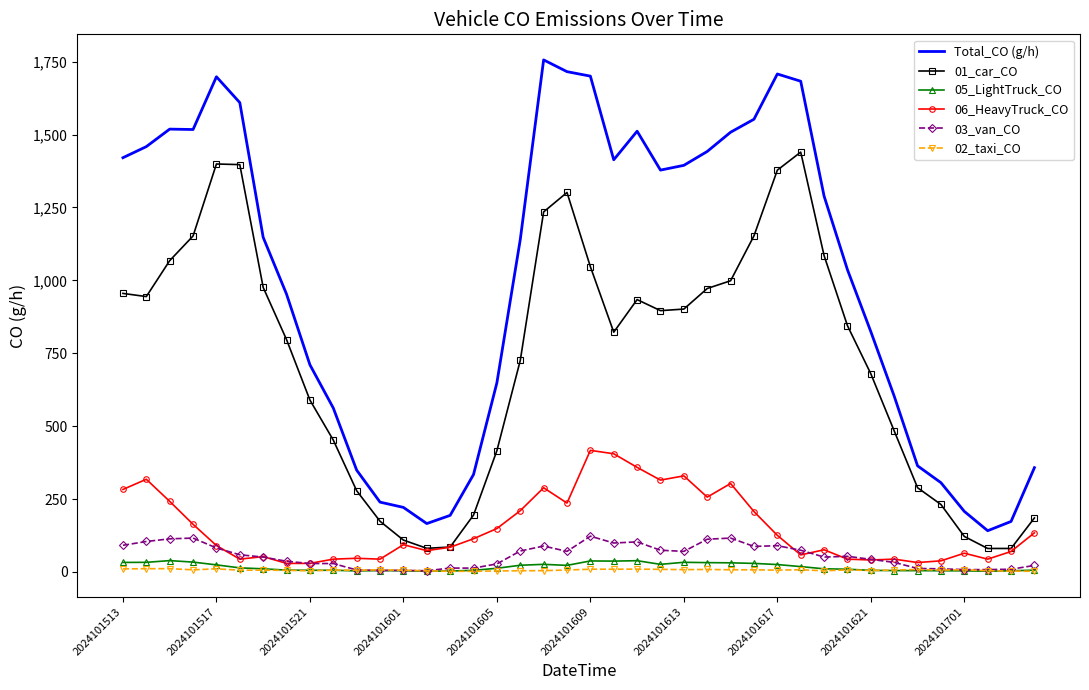

What are all the series names shown in the legend?

Total_CO (g/h), 01_car_CO, 05_LightTruck_CO, 06_HeavyTruck_CO, 03_van_CO, 02_taxi_CO